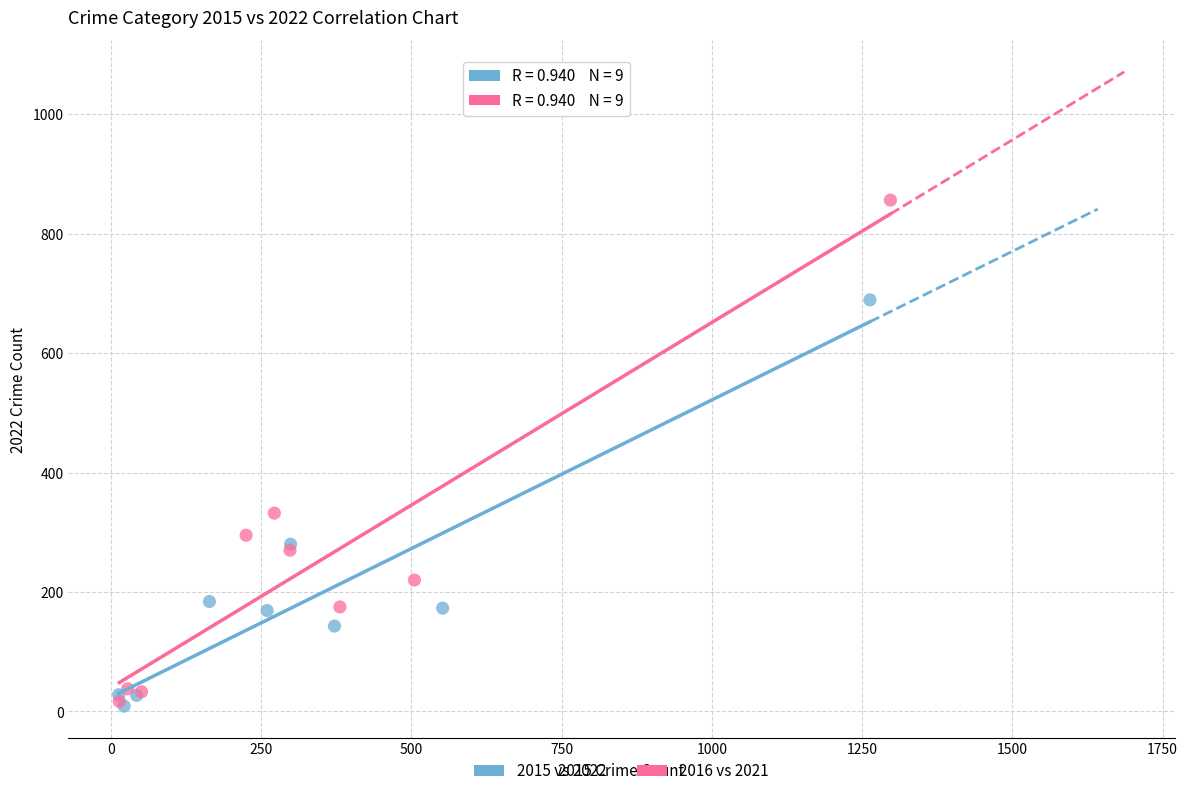

Which series has the widest spread of Y values?

2016 vs 2021